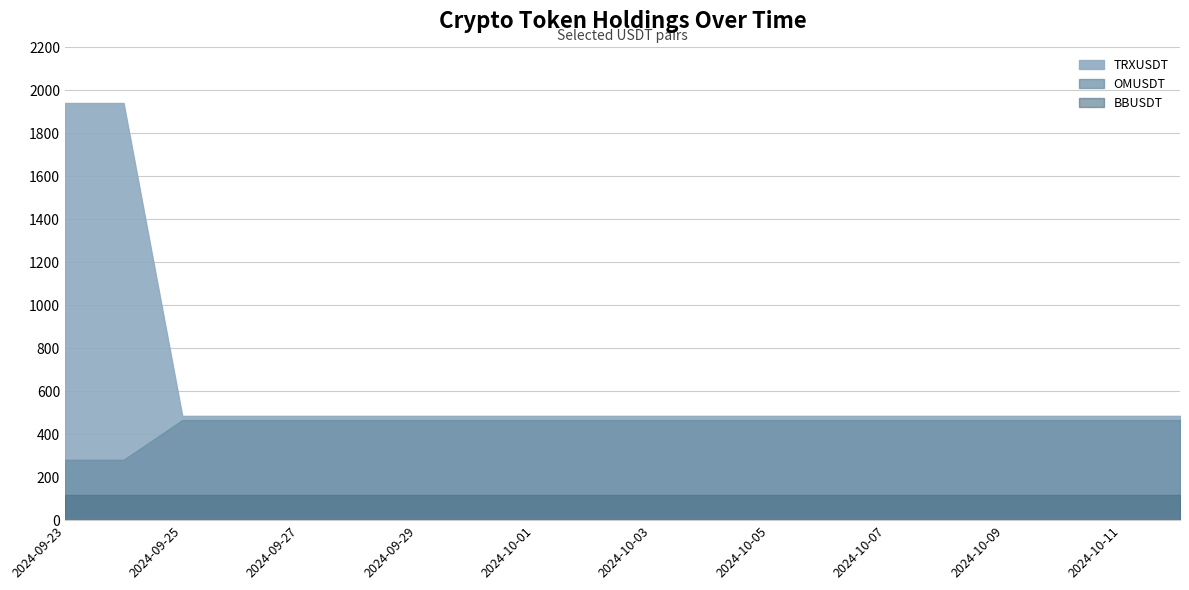

Which label corresponds to the smallest value in the chart?

2024-09-23